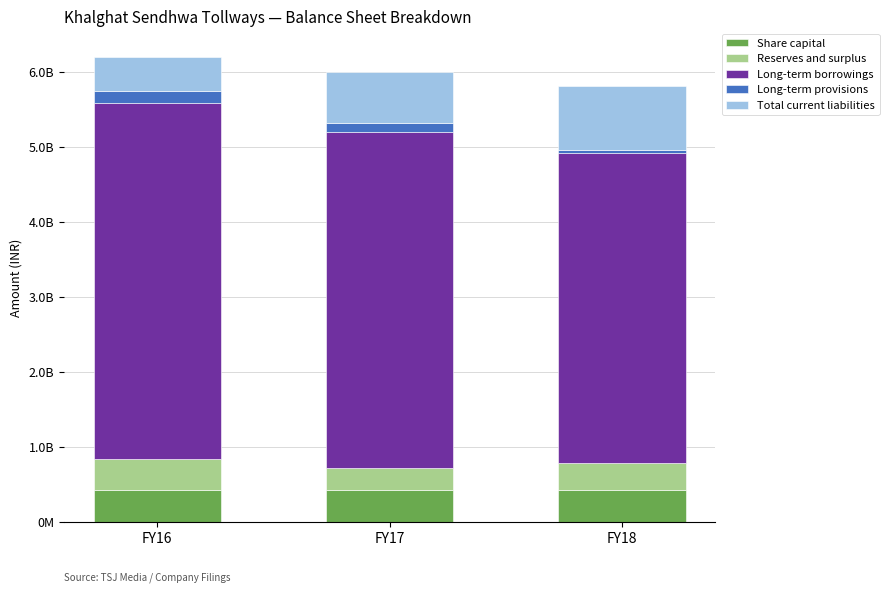

What are all the series names shown in the legend?

Share capital, Reserves and surplus, Long-term borrowings, Long-term provisions, Total current liabilities